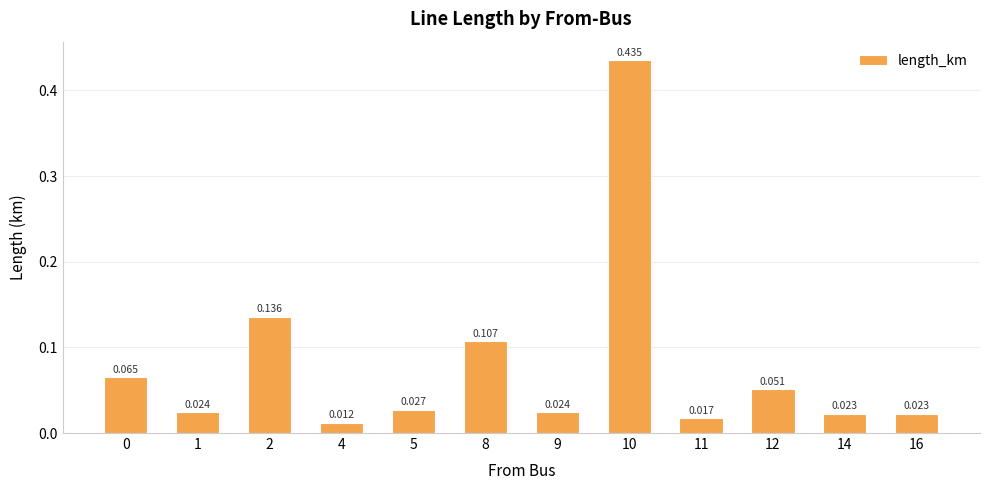

Rank the categories by value from highest to lowest.

10, 2, 8, 0, 12, 5, 9, 1, 16, 14, 11, 4